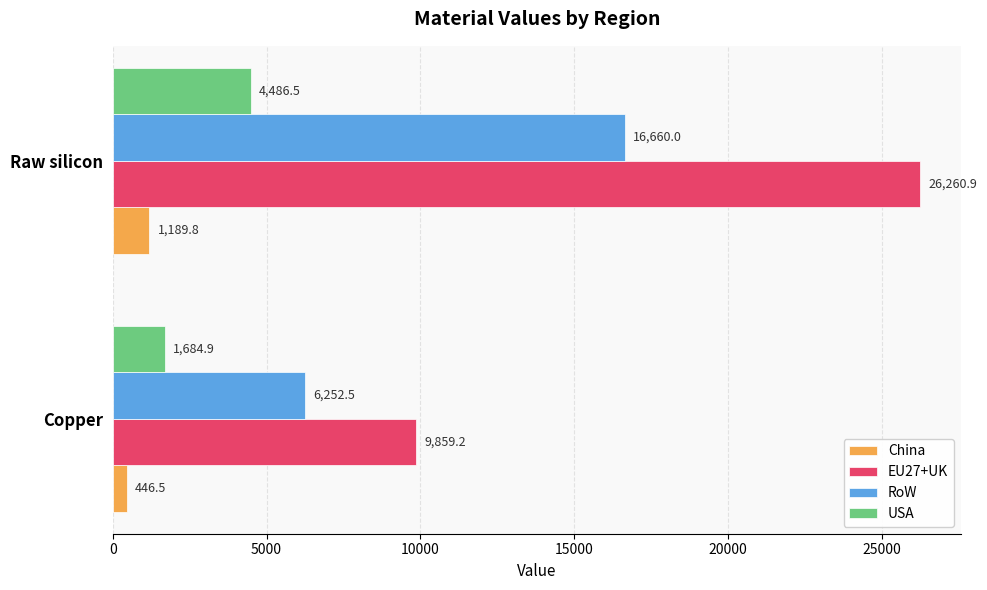

True or false: RoW has a value of 16660.0 at Raw silicon.

True